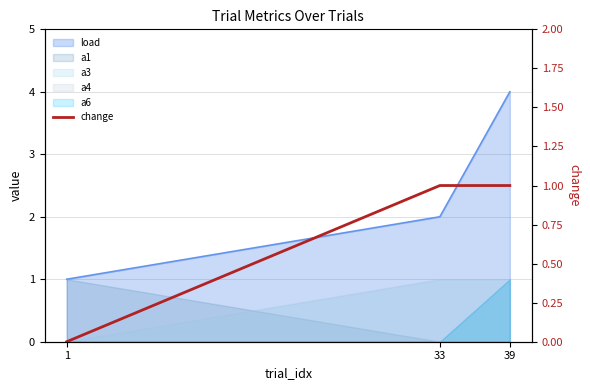

How many values are above zero?

2